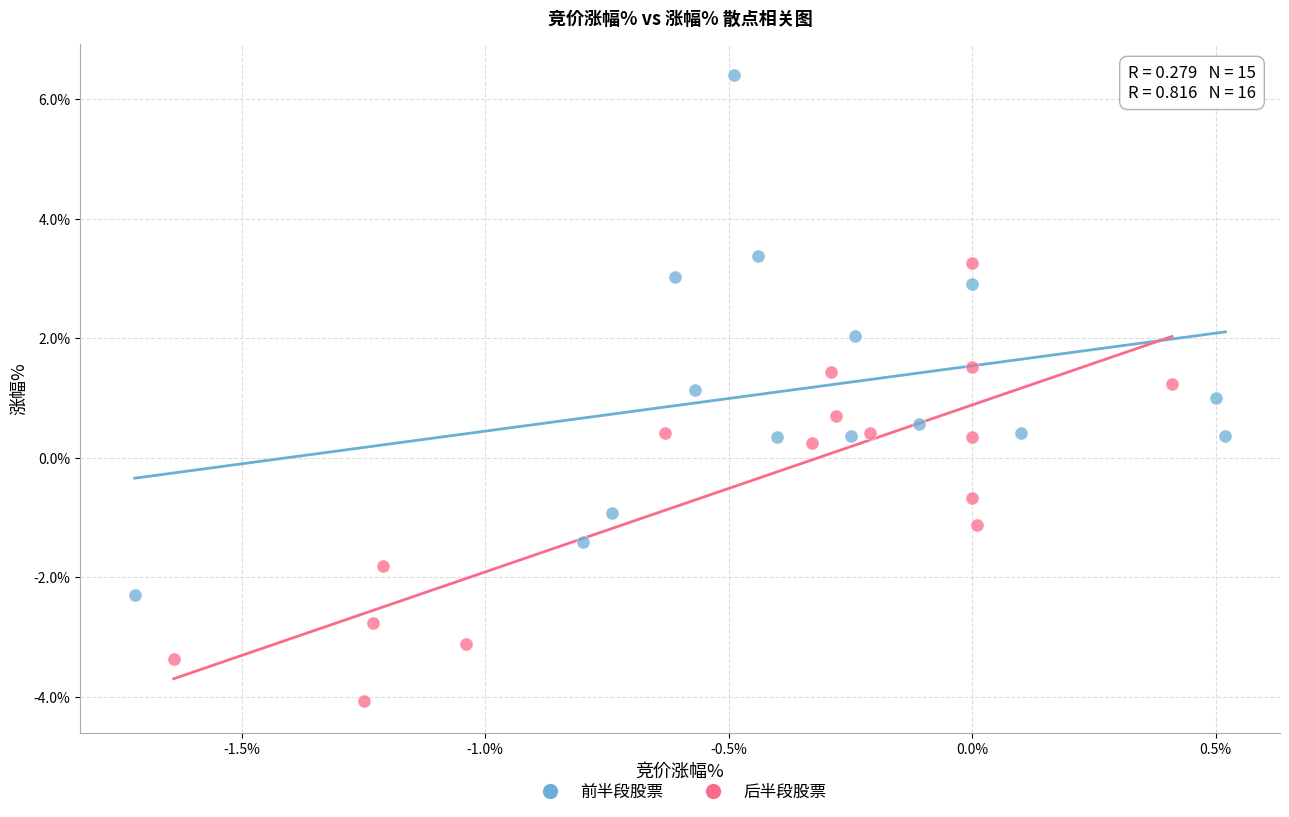

Which series has the widest spread of Y values?

前半段股票